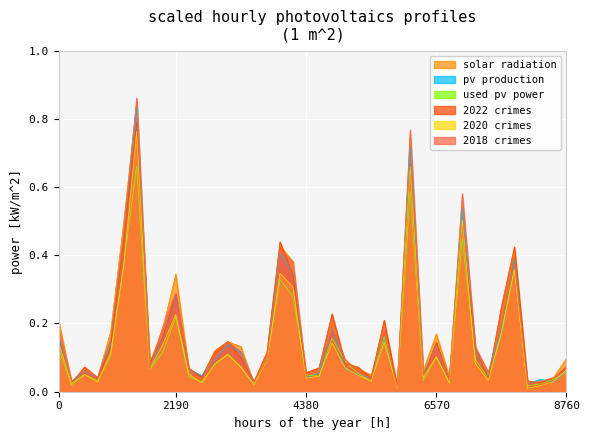

The 2022 crimes series shows 0.0 at 8760. True or false?

False